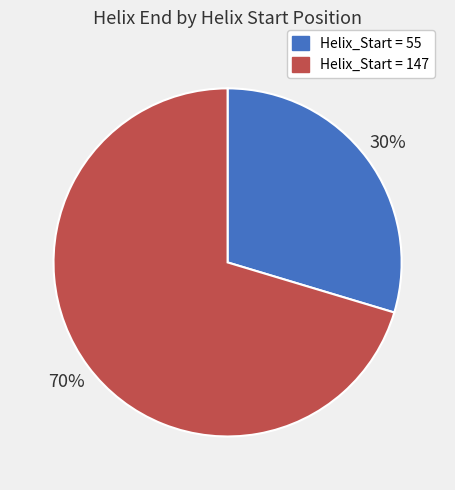

To the nearest percent, what is the average slice percentage?

50%